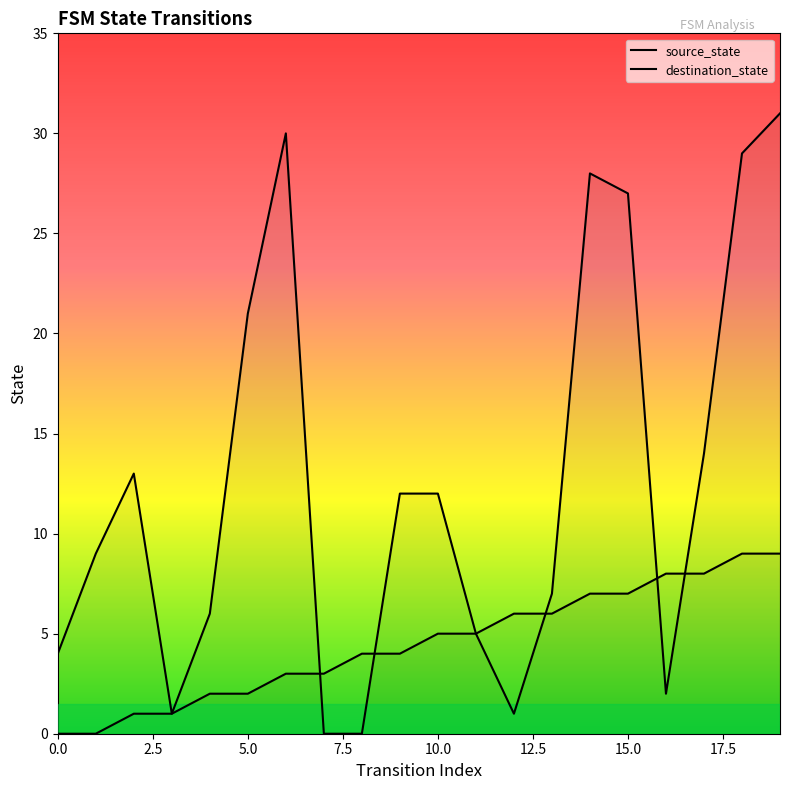

Does the chart have visible grid lines?

No